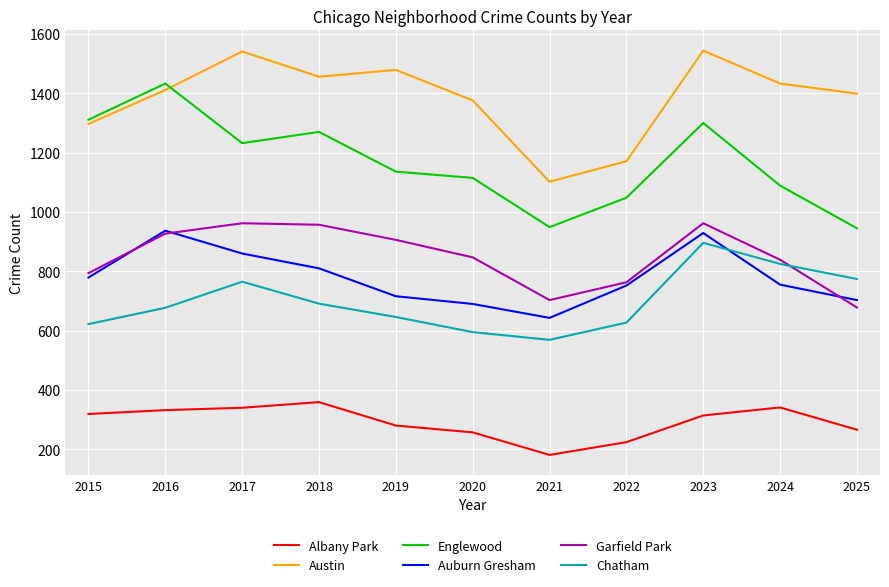

At 2017, list the series in order from smallest to largest.

Albany Park, Chatham, Auburn Gresham, Garfield Park, Englewood, Austin